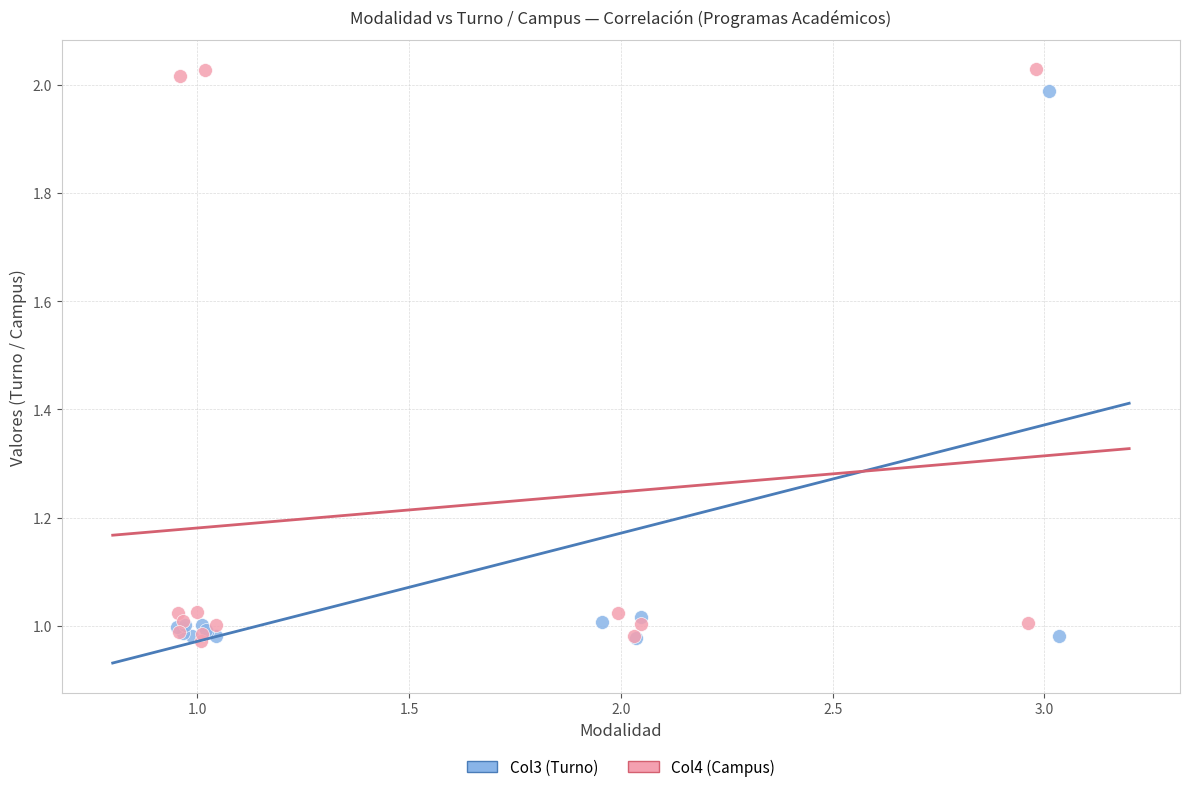

What are all the series names shown in the legend?

Col3 (Turno), Col4 (Campus)